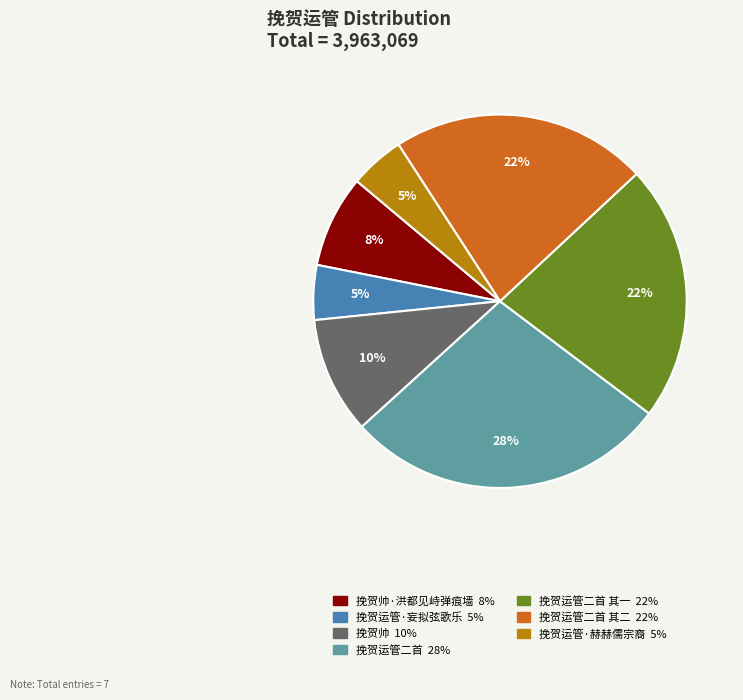

Does any single category account for the majority?

No